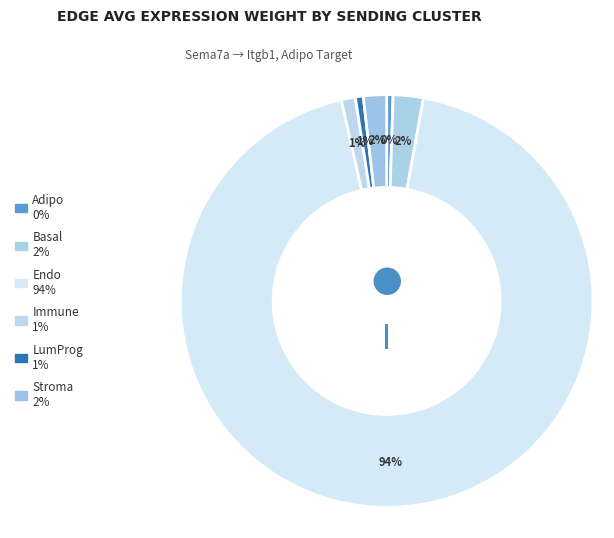

What is the largest slice in the pie chart?

Endo